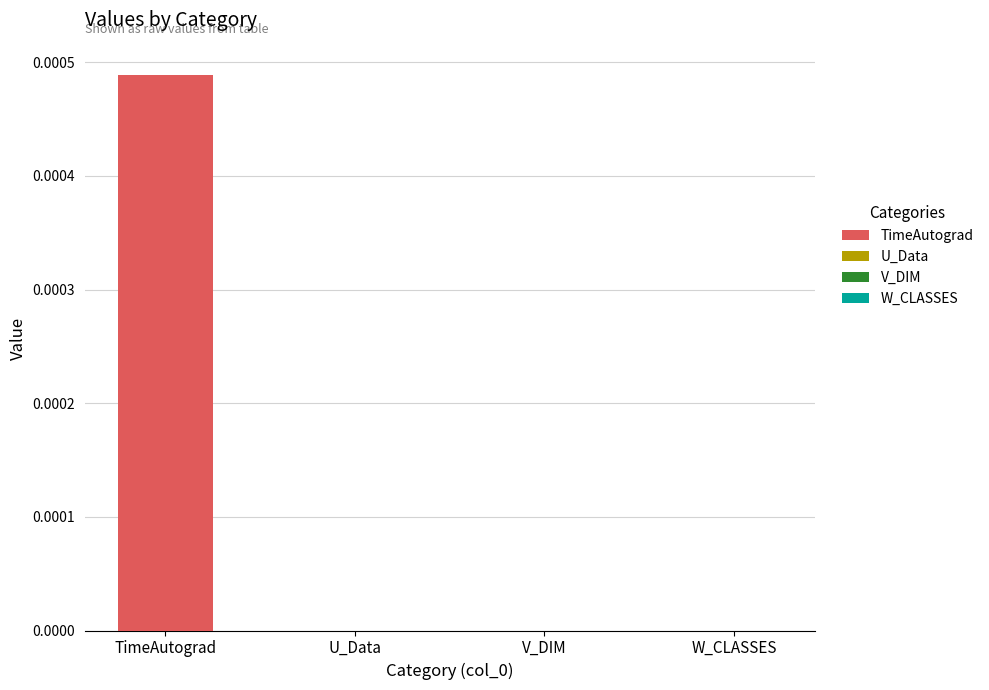

What are all the series names shown in the legend?

TimeAutograd, U_Data, V_DIM, W_CLASSES